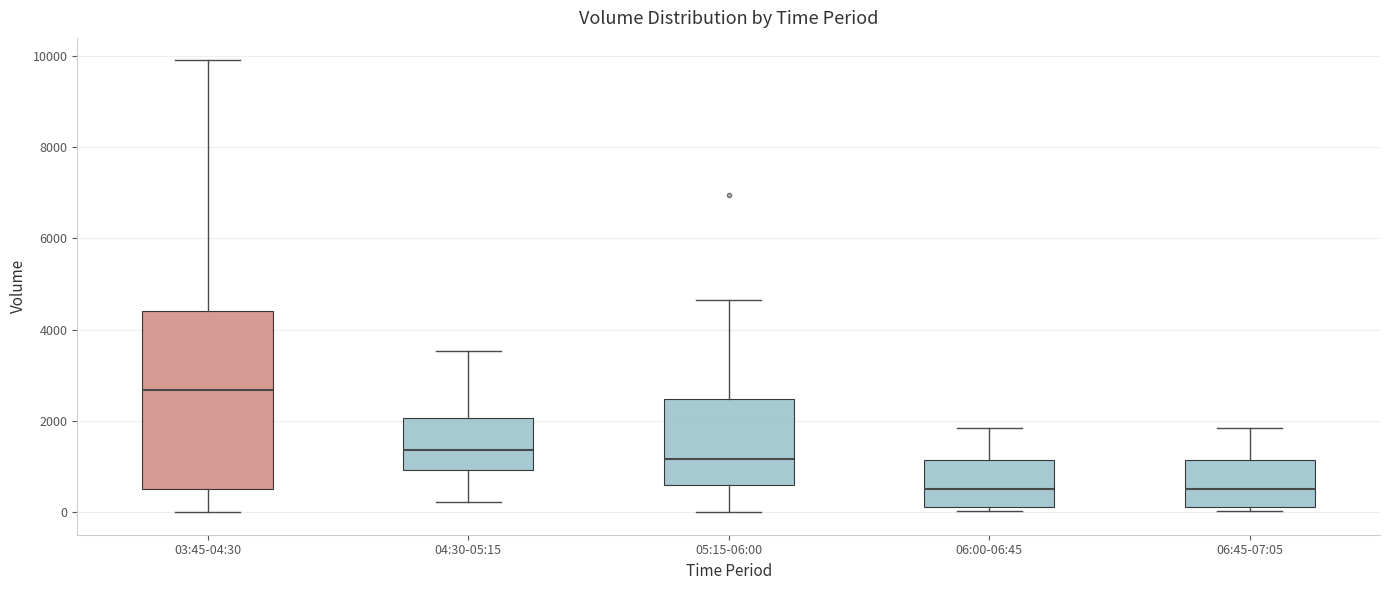

Where is the lower edge of the box for 04:30-05:15 on the y-axis? The values are not printed on the chart, so give them approximately, as read against the axis.

1000